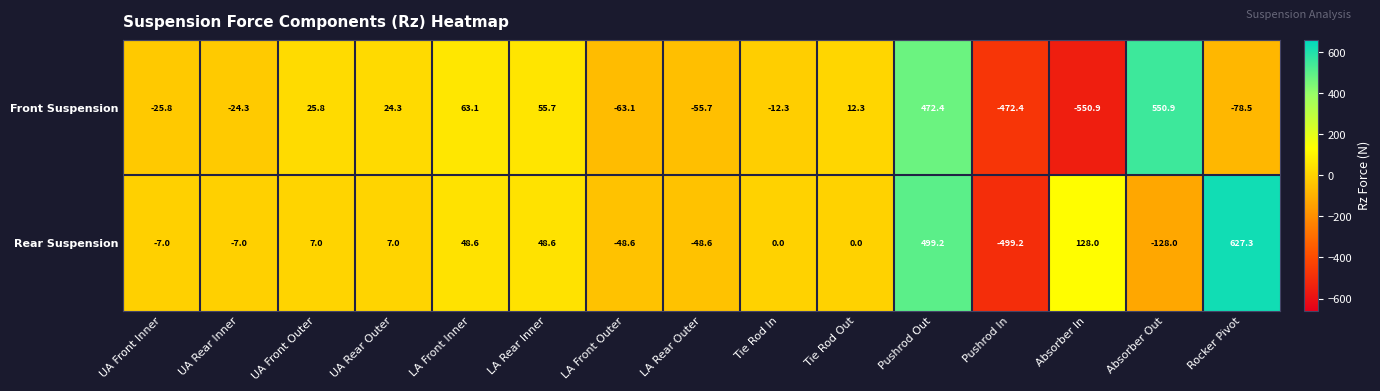

The value of Front Suspension at UA Front Inner is -6.7. True or false?

False